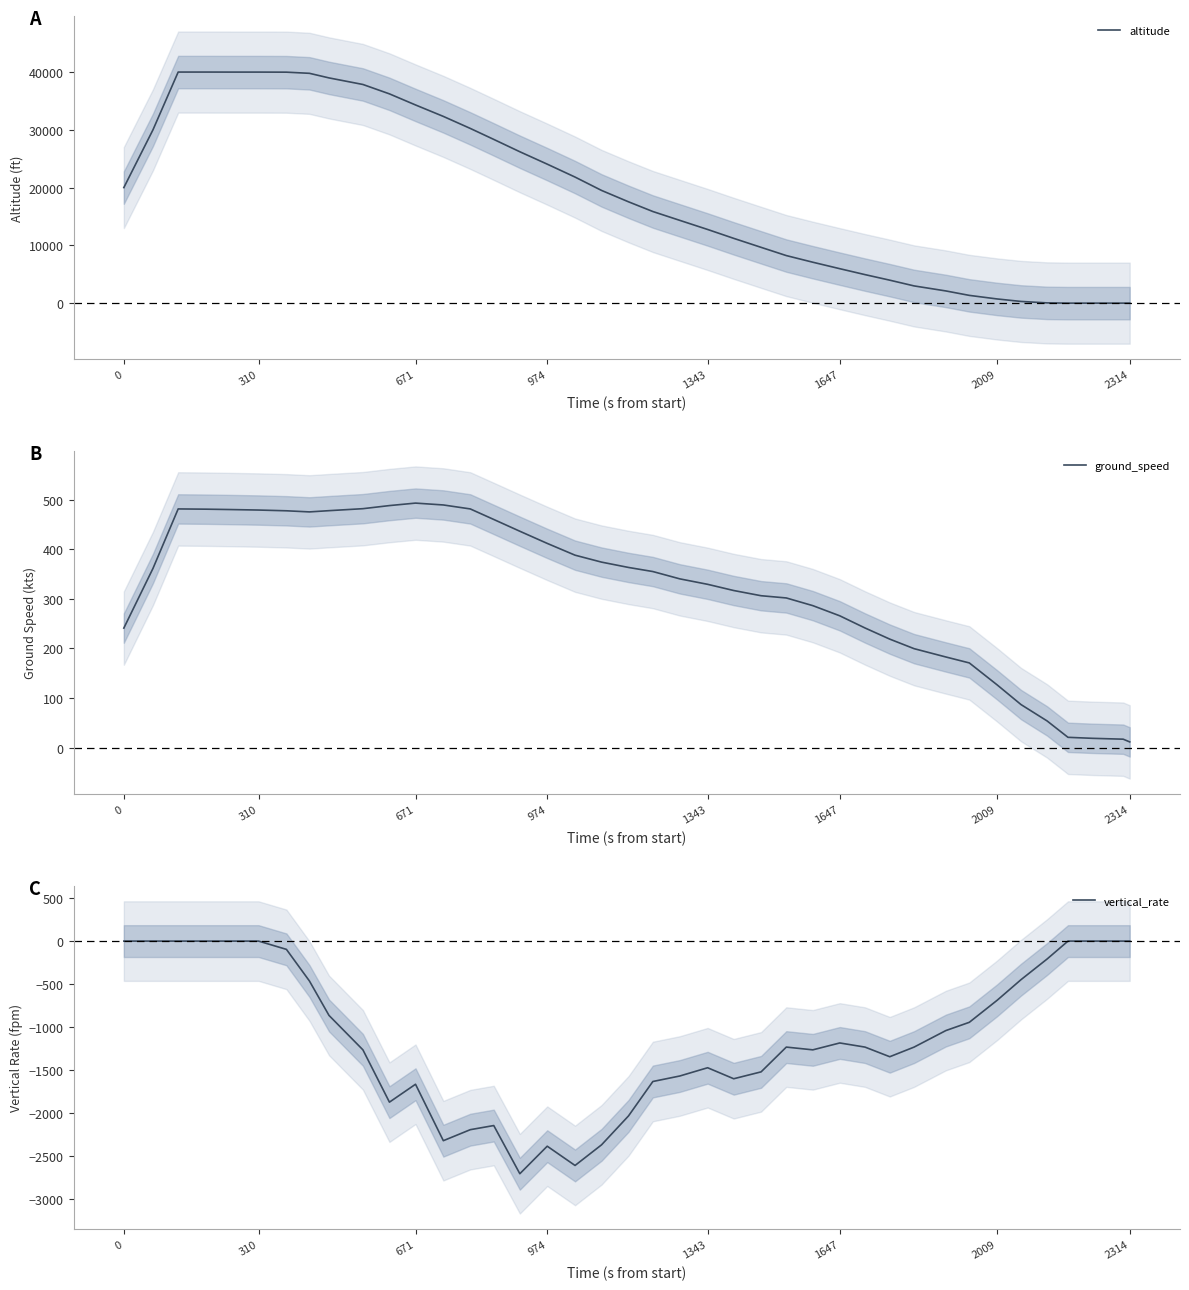

How many data points does each series have?

40